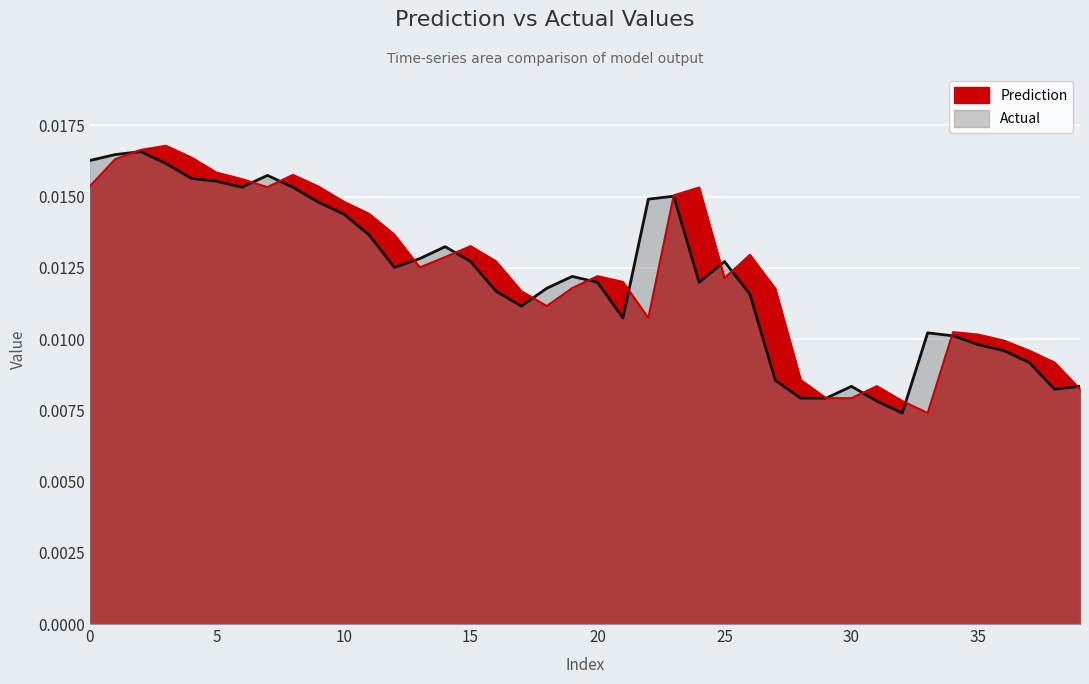

The value of Actual (line) at 32 is 0.0. True or false?

True